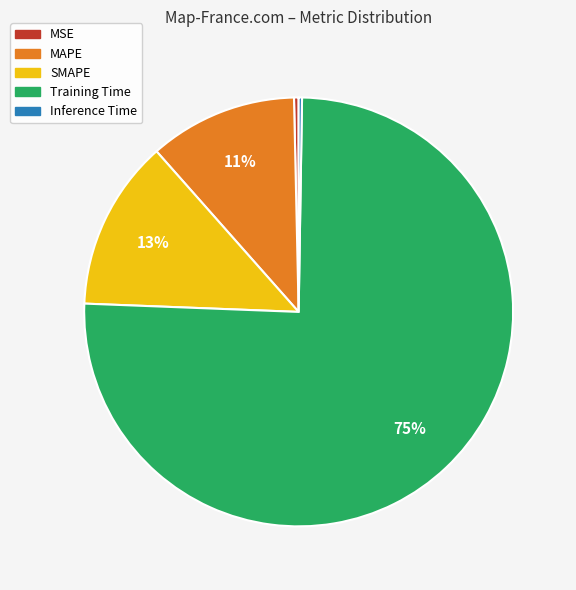

To the nearest percent, what is the average slice percentage?

20%